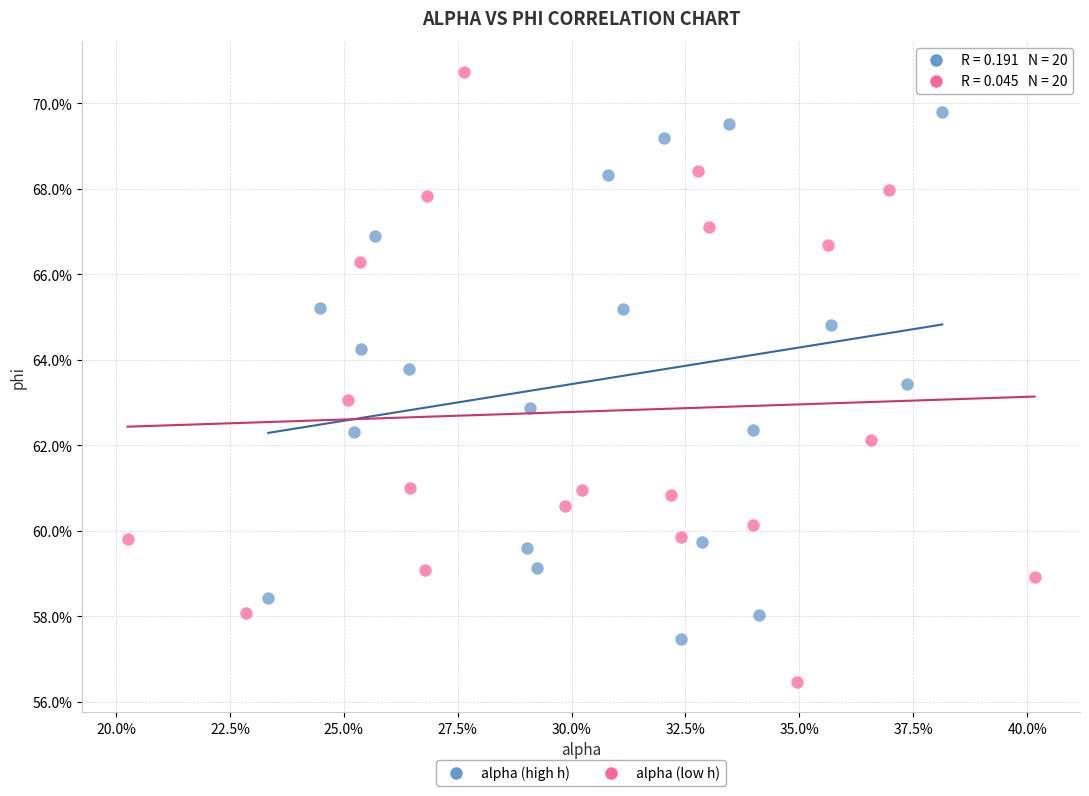

What are all the series names shown in the legend?

alpha (high h), alpha (low h)